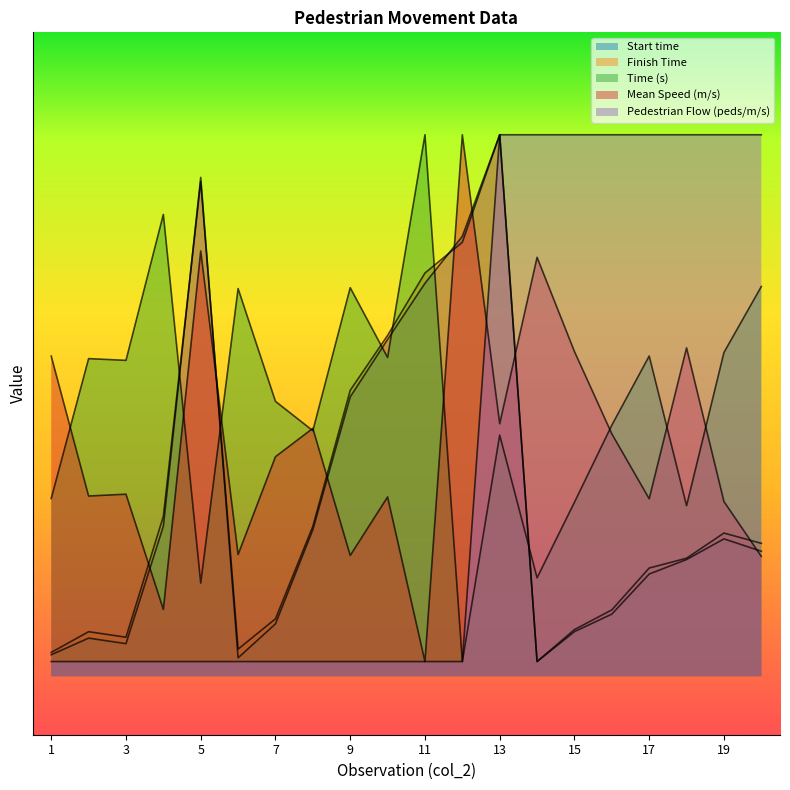

How many data points in Finish Time are above 4?

11